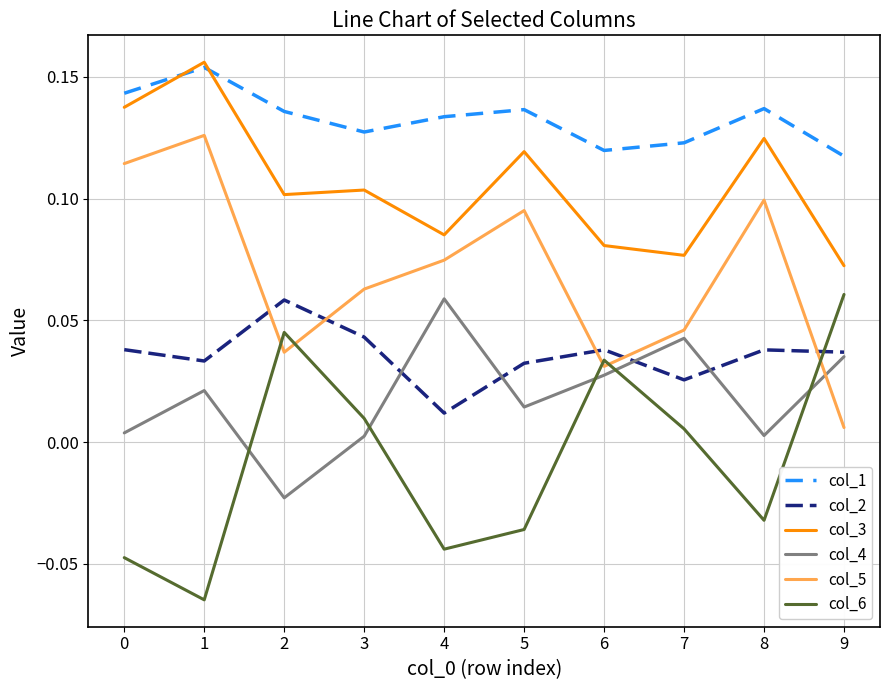

What is the total value across all series at 0?

0.4